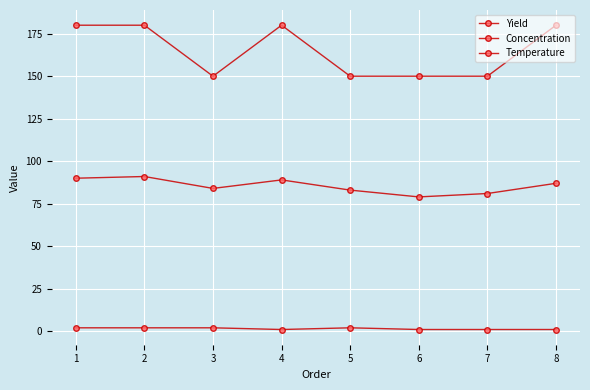

The value of Temperature at 3 is 198. True or false?

False